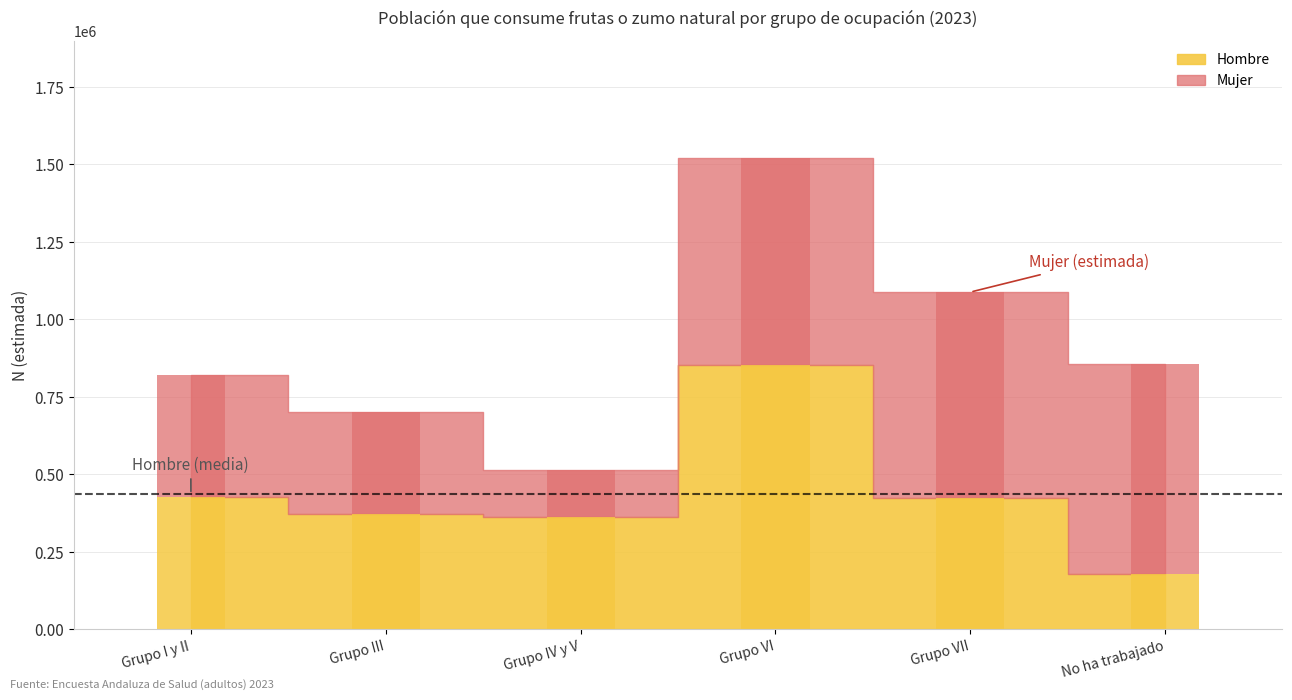

Reading left to right, transcribe all the data shown in this chart.

Hombre: Grupo I y II=427247	Grupo III=372721	Grupo IV y V=361745	Grupo VI=854290	Grupo VII=424074	No ha trabajado=177695
Mujer: Grupo I y II=392122	Grupo III=329820	Grupo IV y V=153899	Grupo VI=665102	Grupo VII=664120	No ha trabajado=678279
Total: Grupo I y II=819368	Grupo III=702541	Grupo IV y V=515644	Grupo VI=1519392	Grupo VII=1088194	No ha trabajado=855974